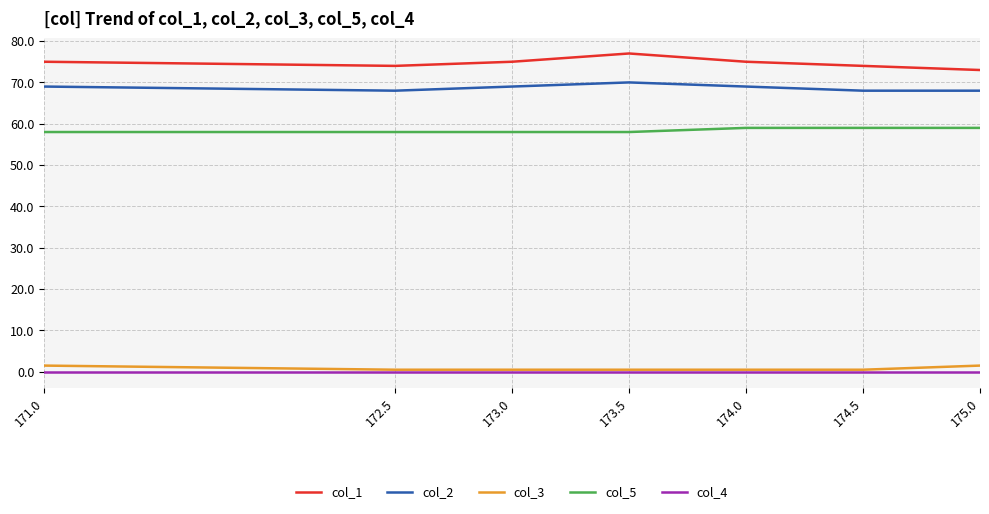

What is the maximum value for col_3?

1.5